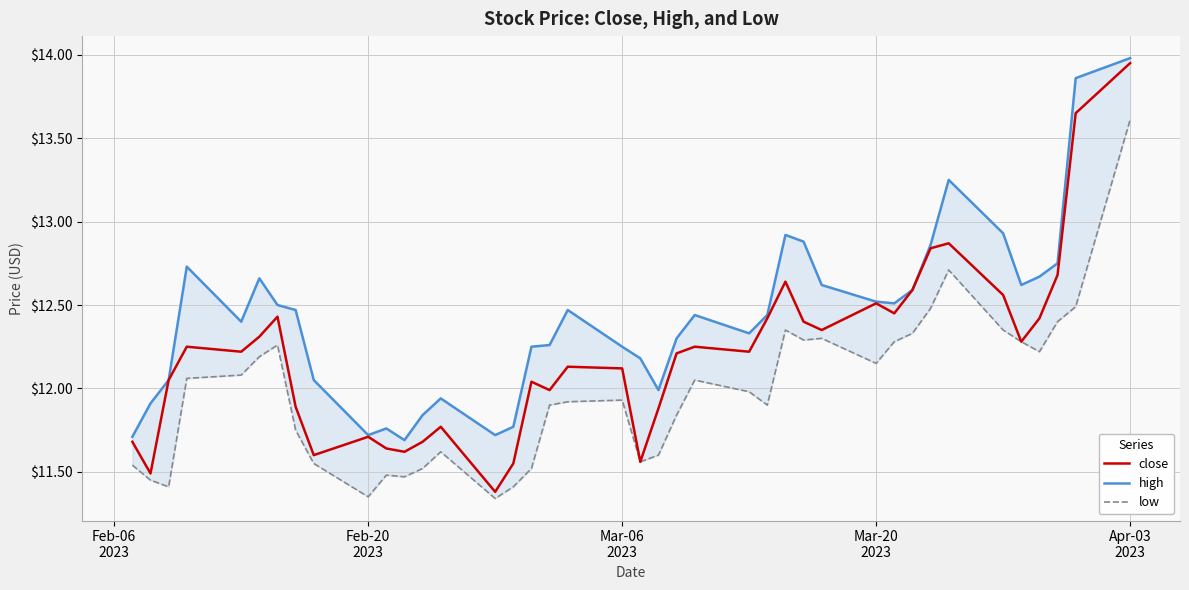

True or false: low and high cross at least once.

False